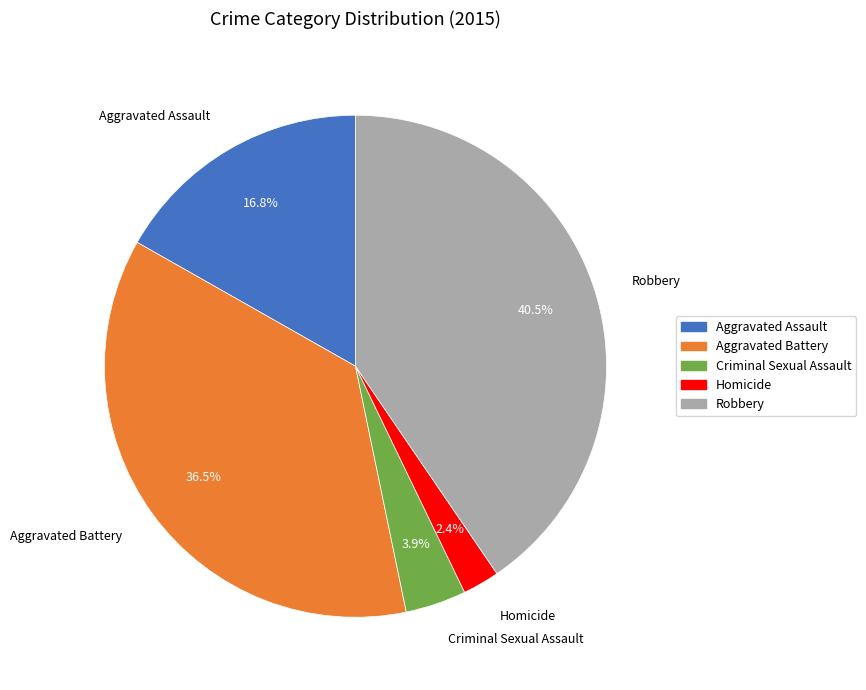

Does Criminal Sexual Assault represent more than half of the total?

No